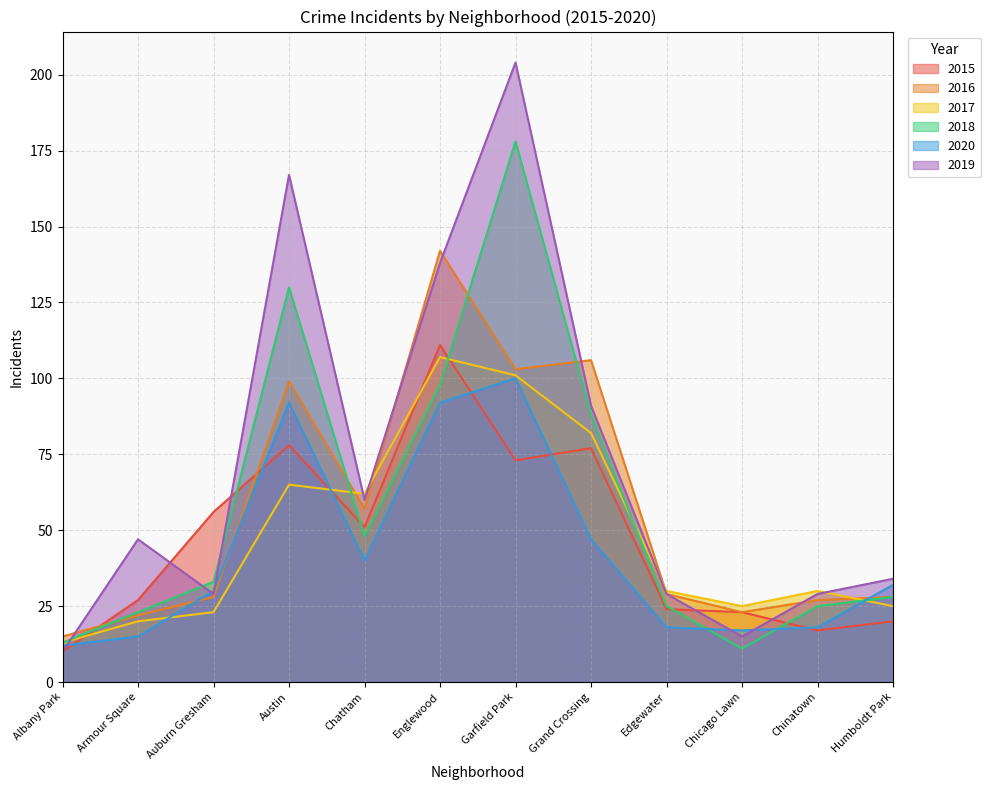

Which category has the highest value across all series?

Garfield Park